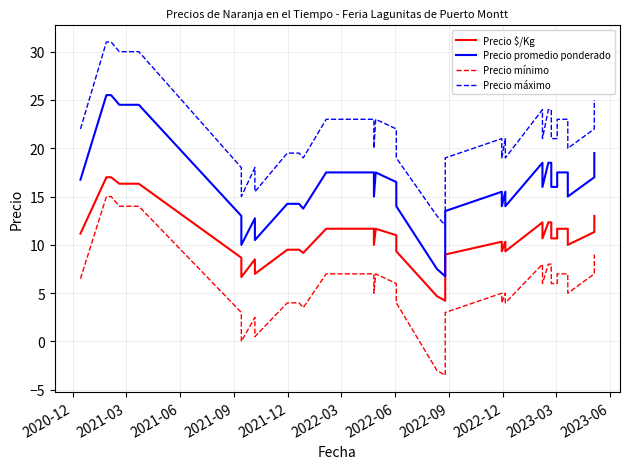

Count the number of data series in this chart.

4